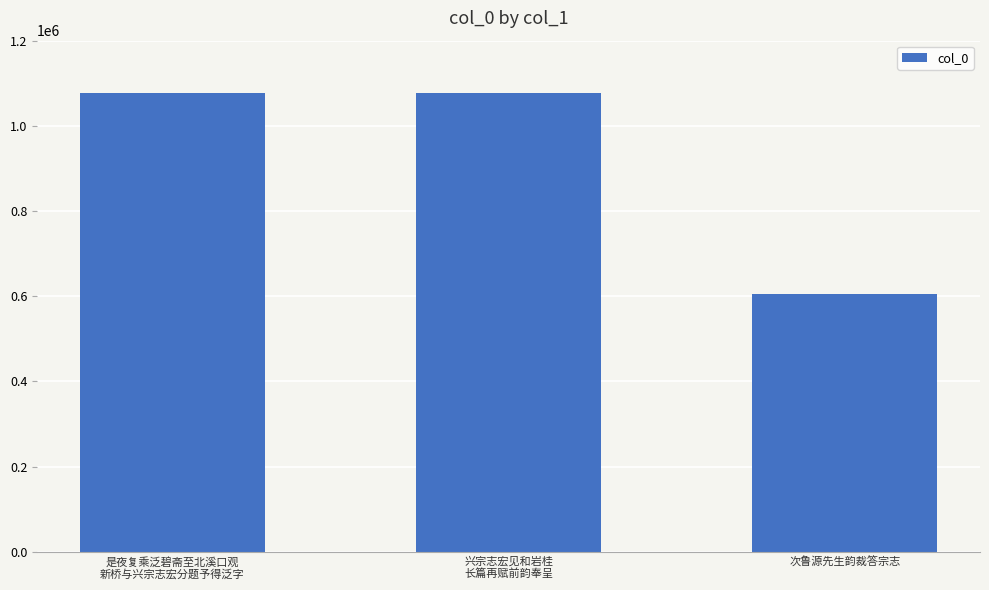

What is the ratio of the value at 兴宗志宏见和岩桂
长篇再赋前韵奉呈 to the value at 是夜复乘泛碧斋至北溪口观
新桥与兴宗志宏分题予得泛字?

1.0